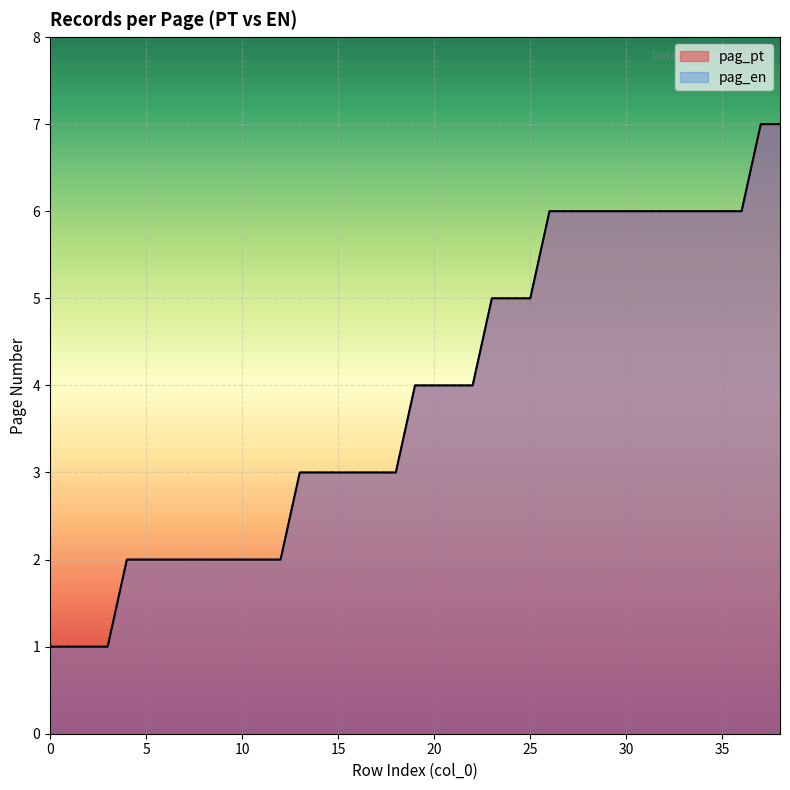

How many data points in pag_pt are above 4?

16